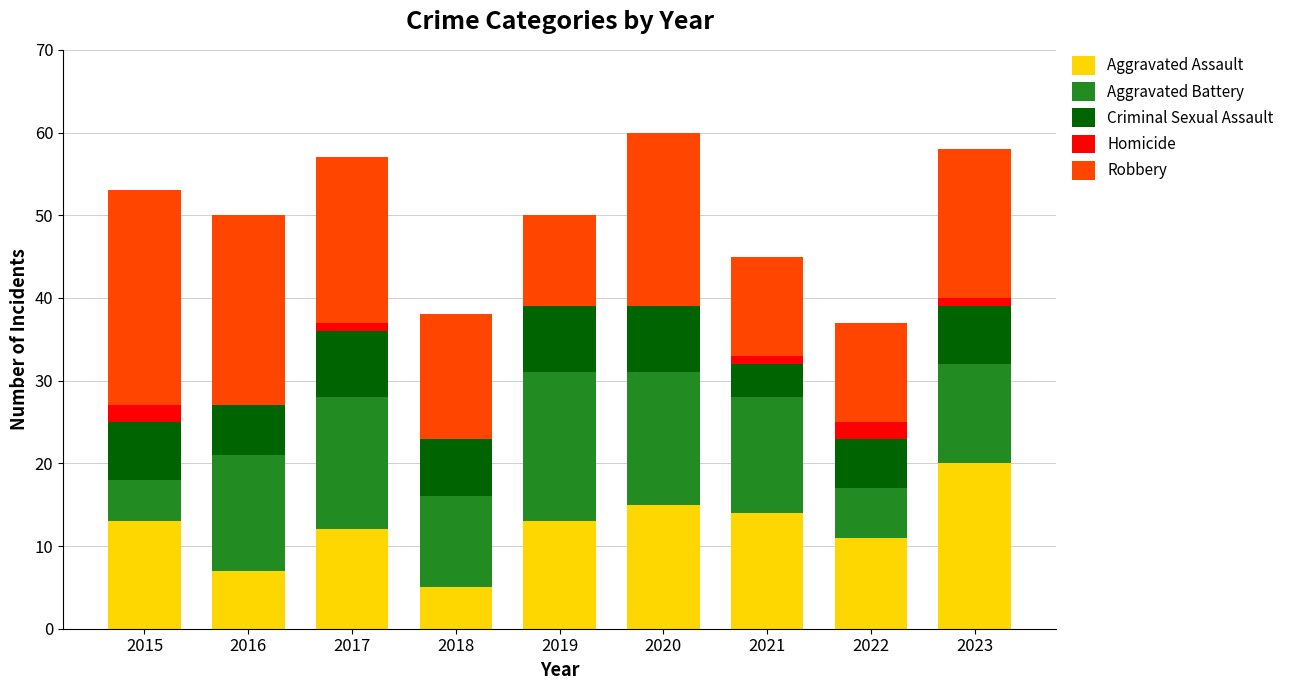

What is the sum of the Aggravated Assault values at 2022 and 2020?

26